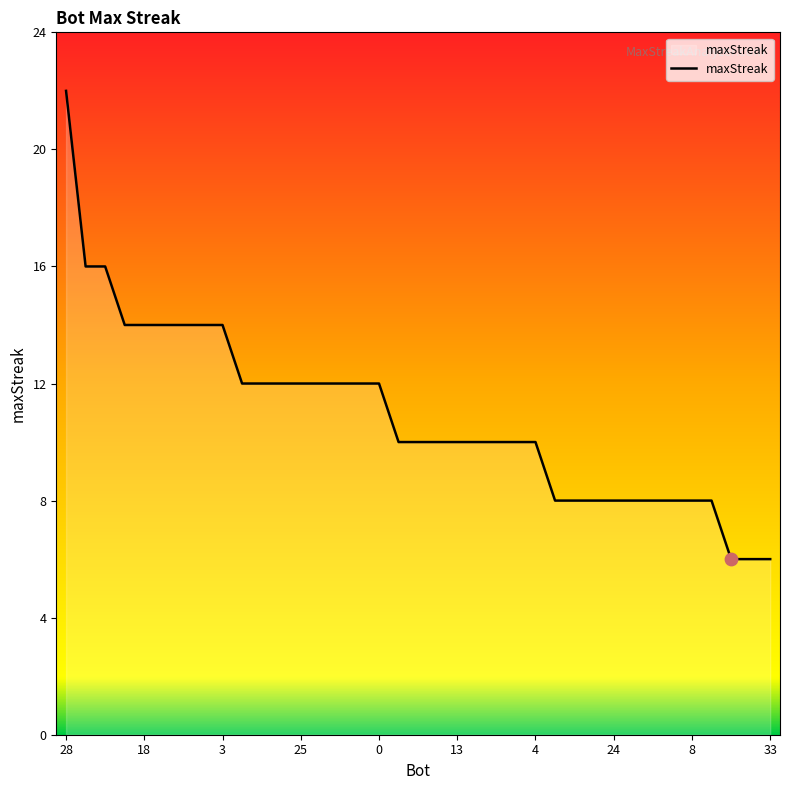

What is the smallest value displayed?

6